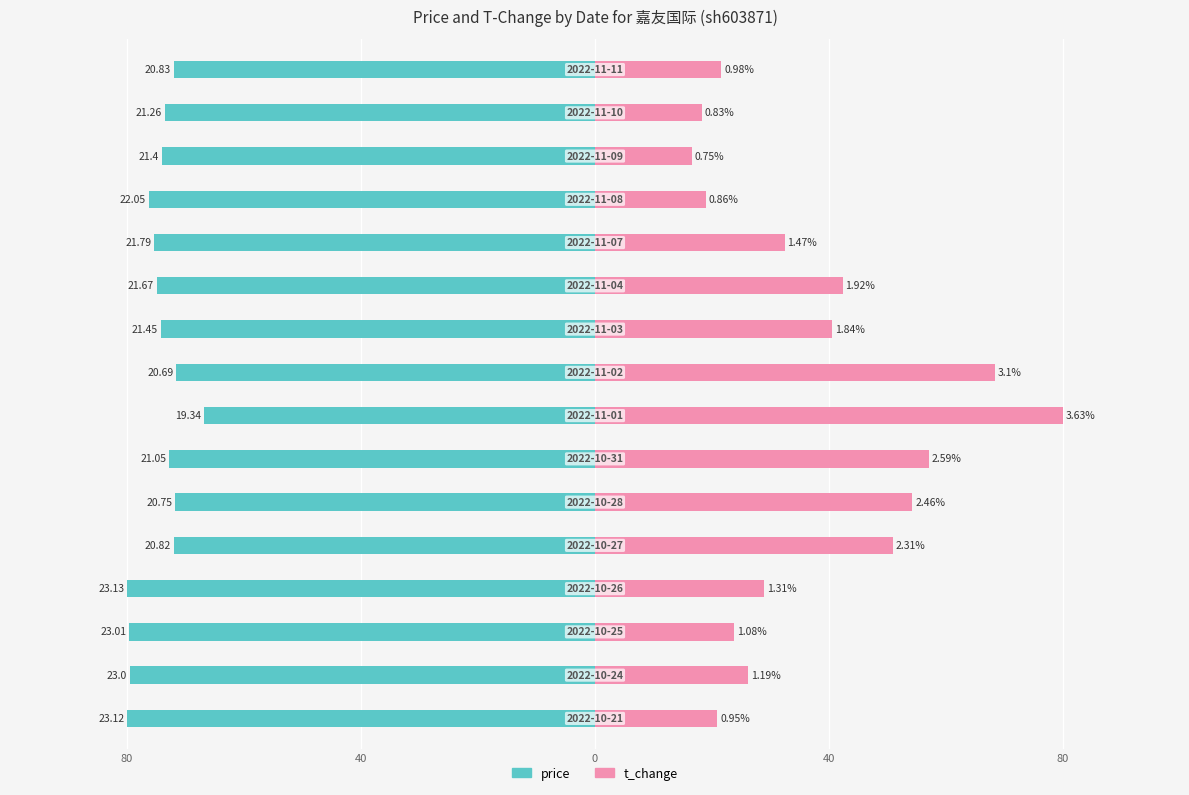

What is the value of the t_change bar at the 7th from the left?

57.1